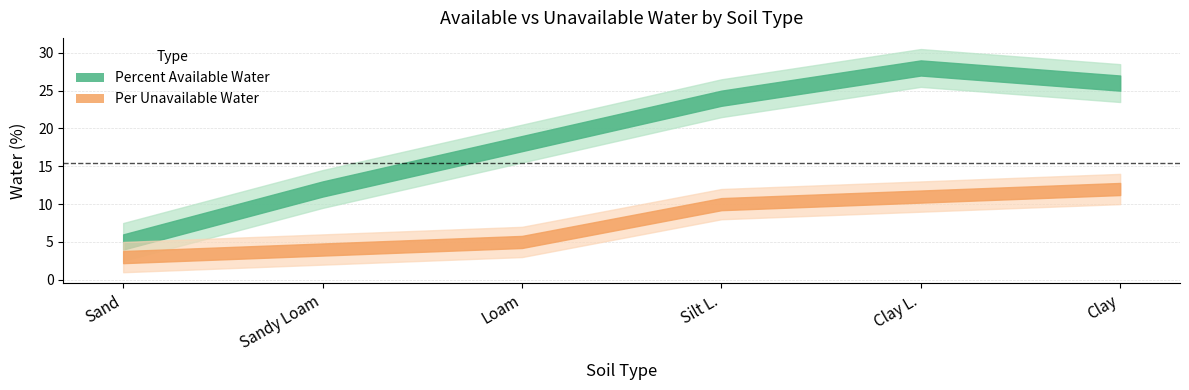

What is the approximate value of Percent Available Water at Clay L., to the nearest 5?

30